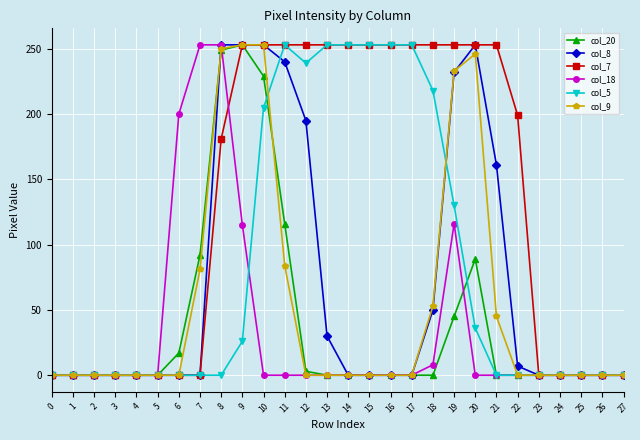

True or false: col_5 has a value of 276 at 10.

False